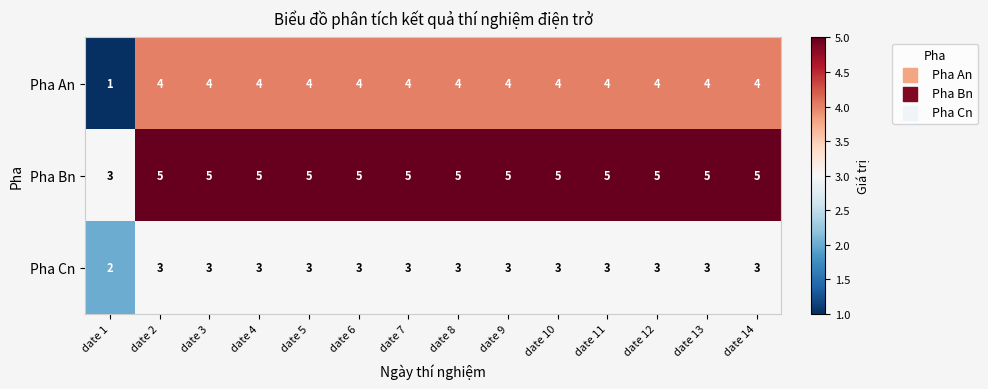

List the series in order of their overall mean, lowest first.

Pha Cn, Pha An, Pha Bn